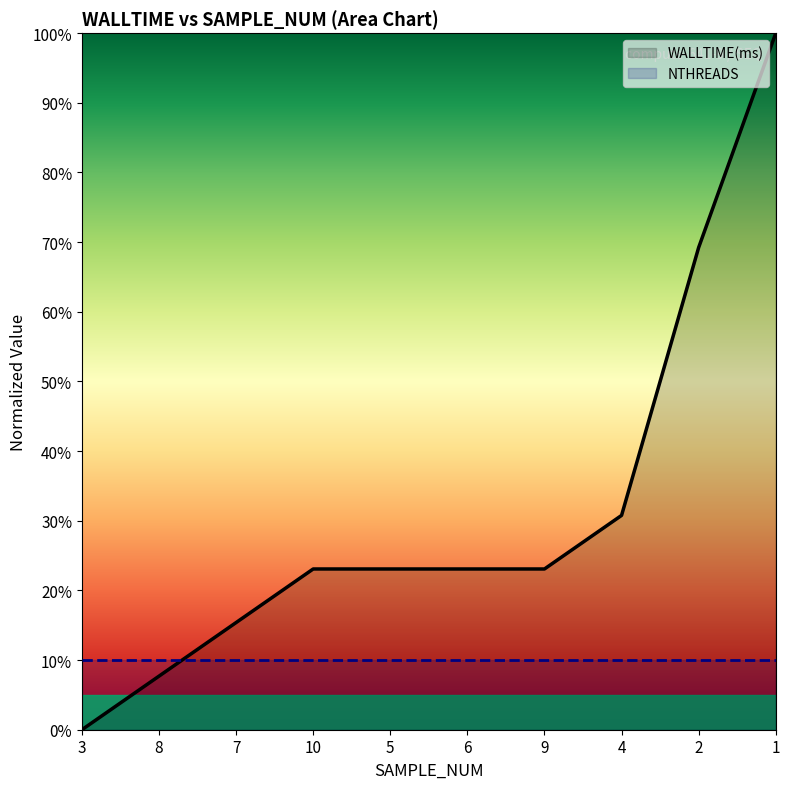

True or false: the data shows 30.8 at 4.

True